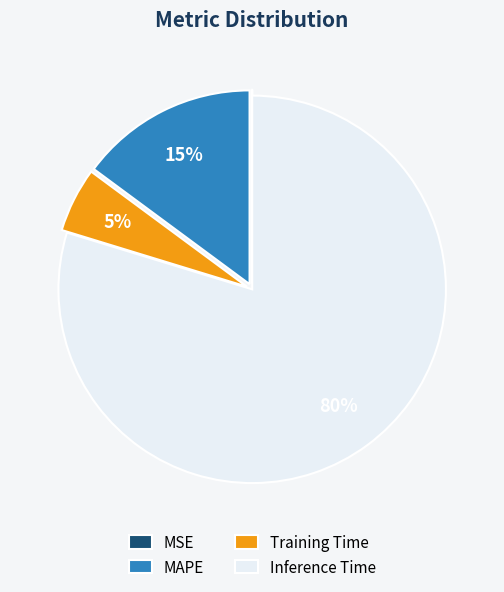

Does any single category account for the majority?

Yes